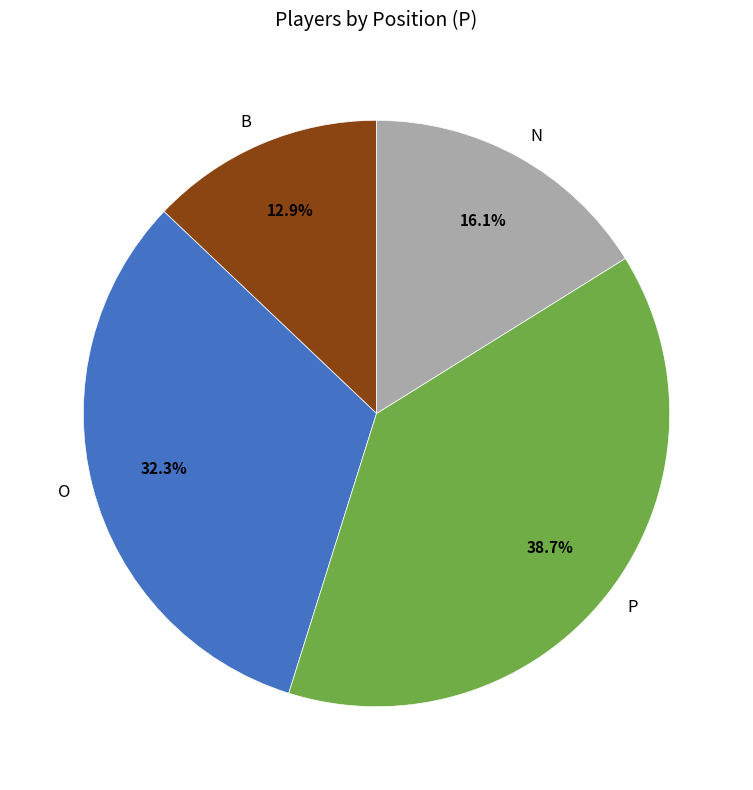

To the nearest percent, what is the difference between the N and B slice percentages?

3%